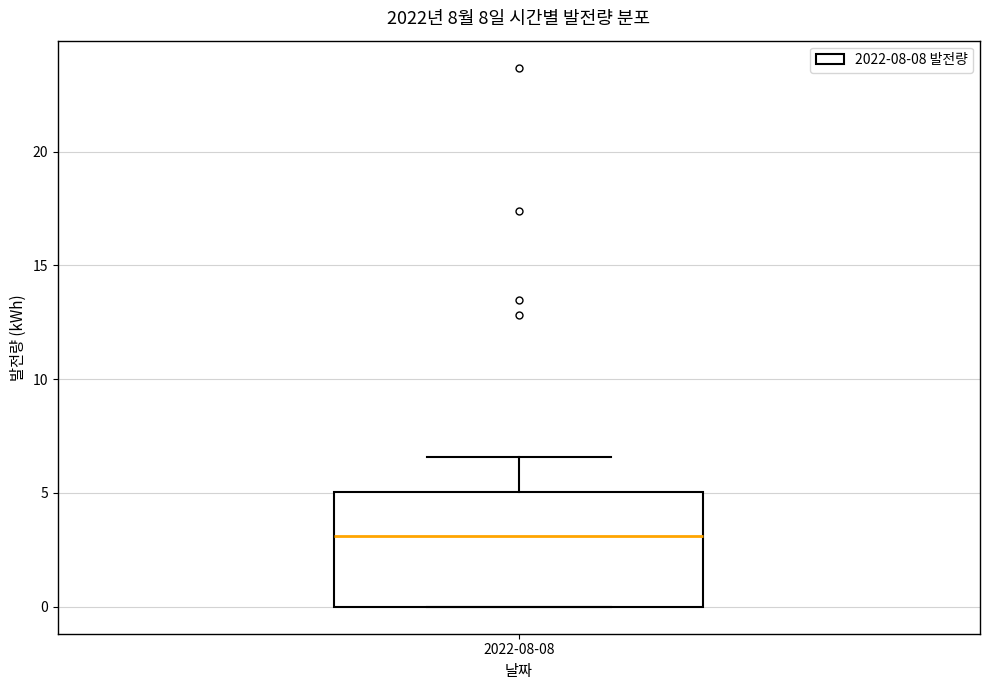

Where does the median line of the box for 2022-08-08 sit on the y-axis? The values are not printed on the chart, so give them approximately, as read against the axis.

3.0